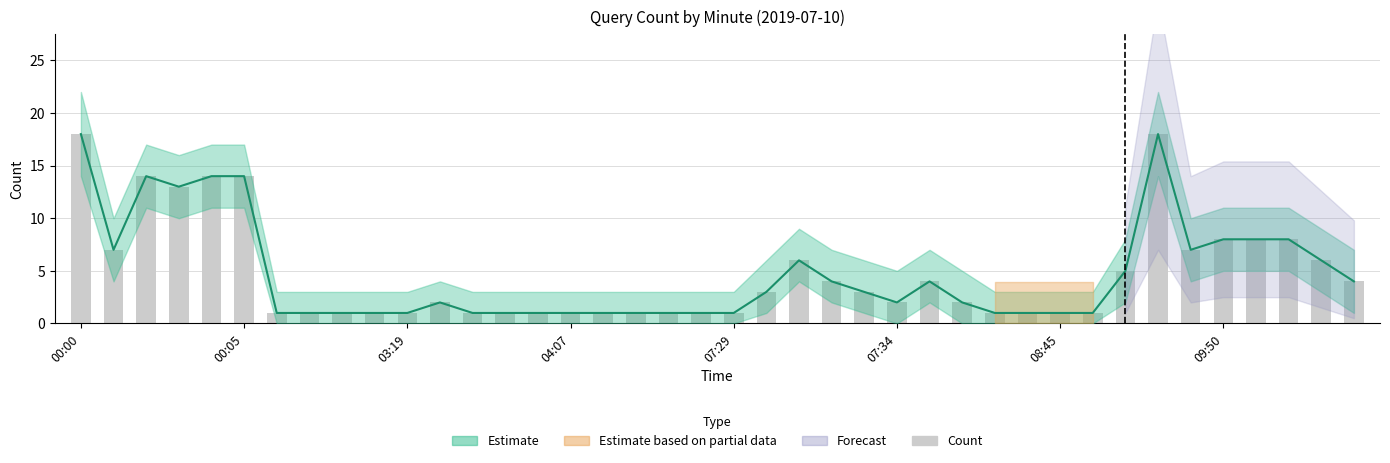

What is the smallest value displayed?

1